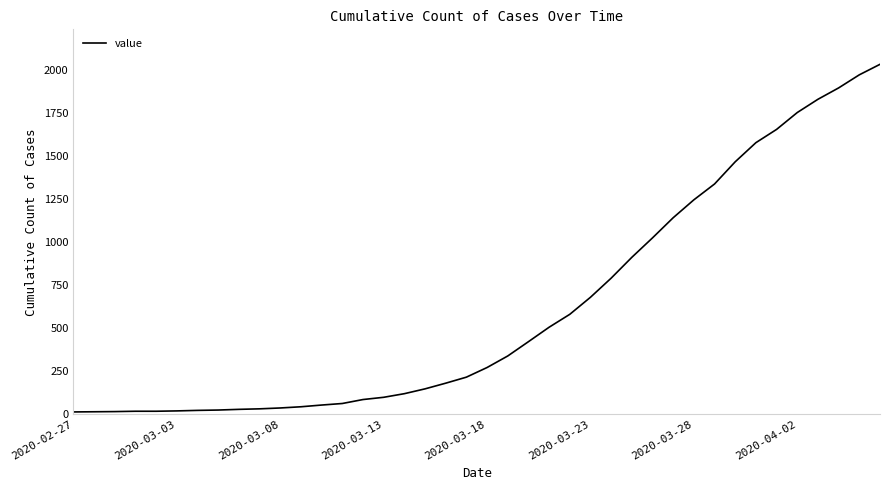

How many distinct data groups are displayed?

1